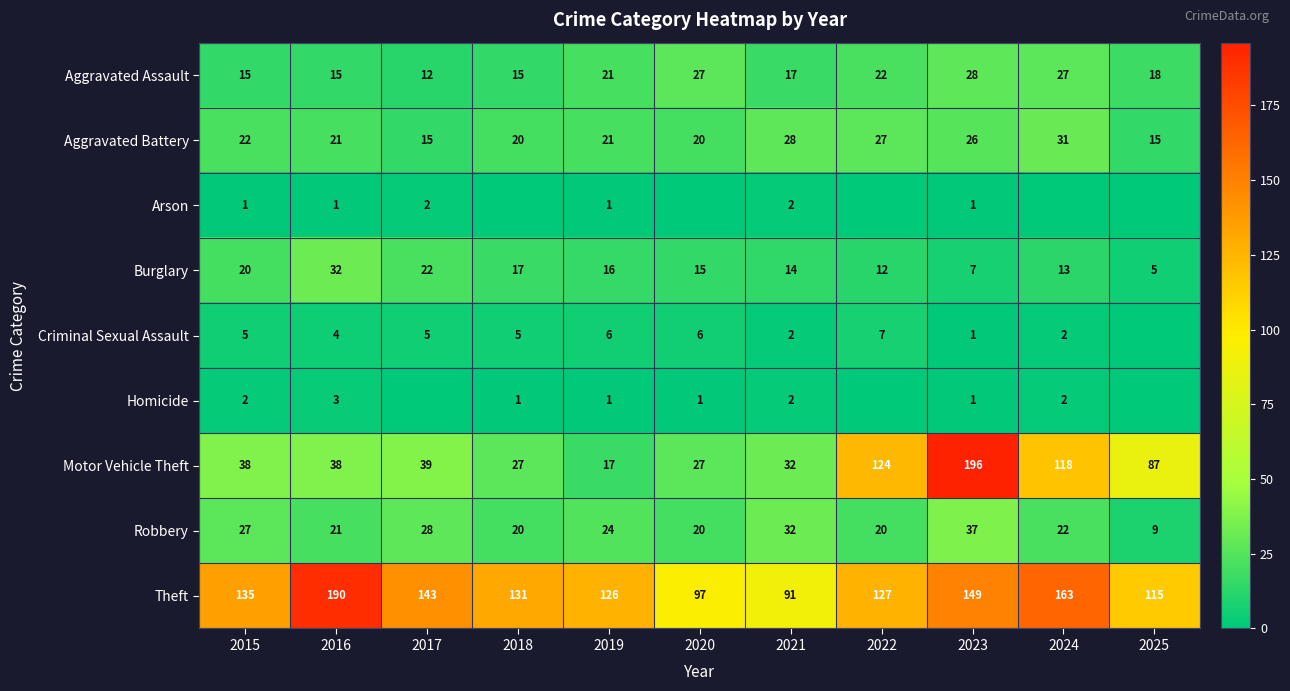

Between 2021 and 2024, which is larger?

2024